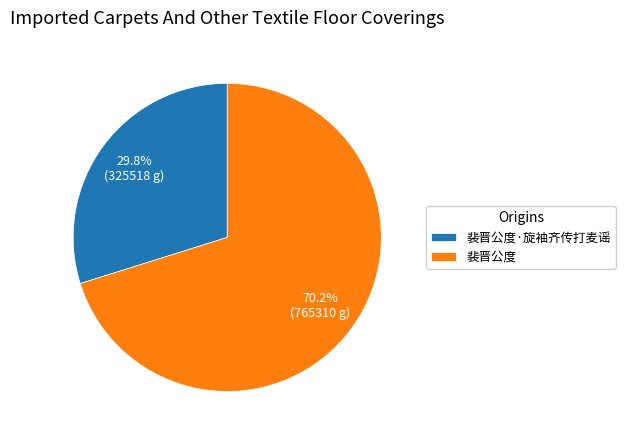

Is it true that 裴晋公度 is 70% of the pie?

True